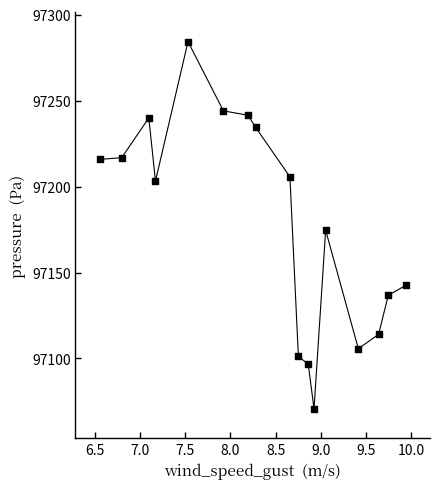

What is the range of Y values (max minus min)?

213.6